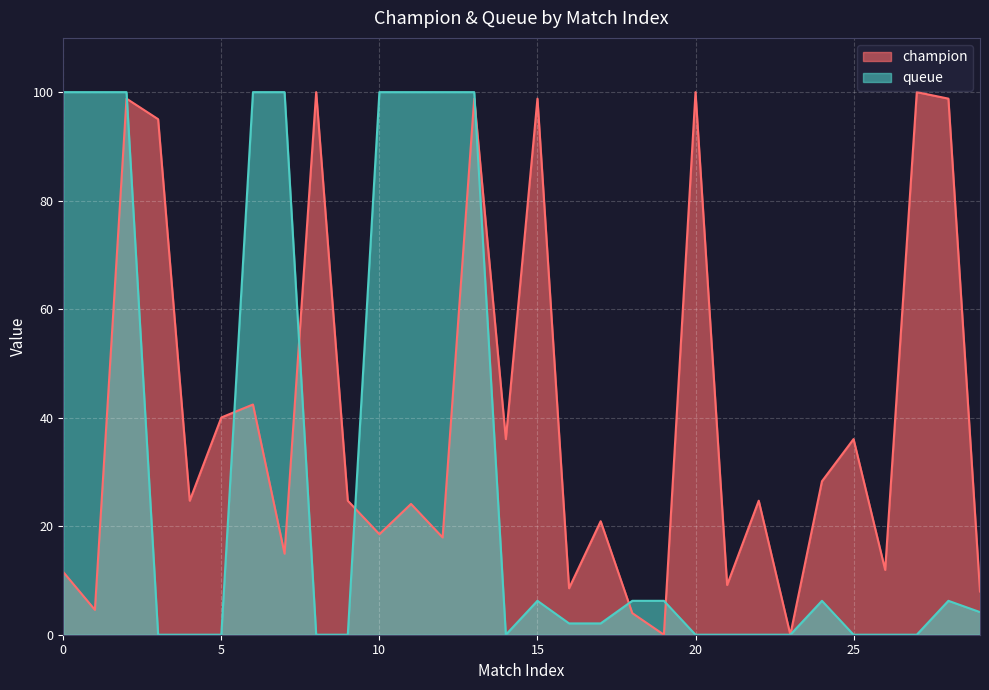

Which series ends up on top after the final intersection of champion and queue?

champion